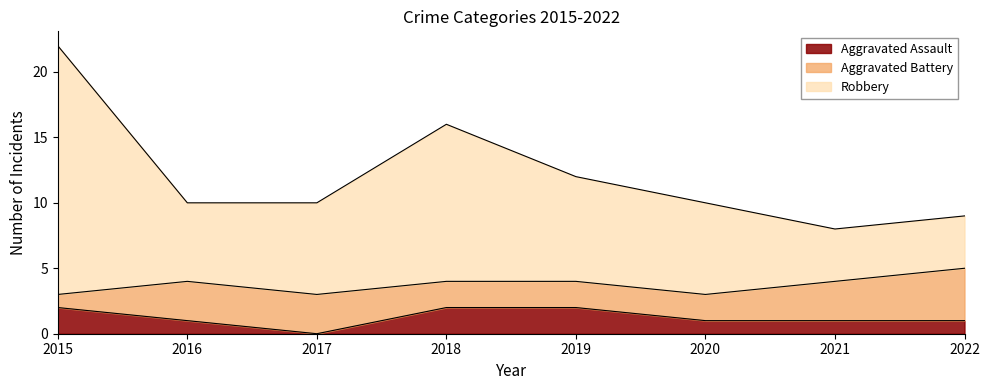

What is the total value across all series at 2018?

16